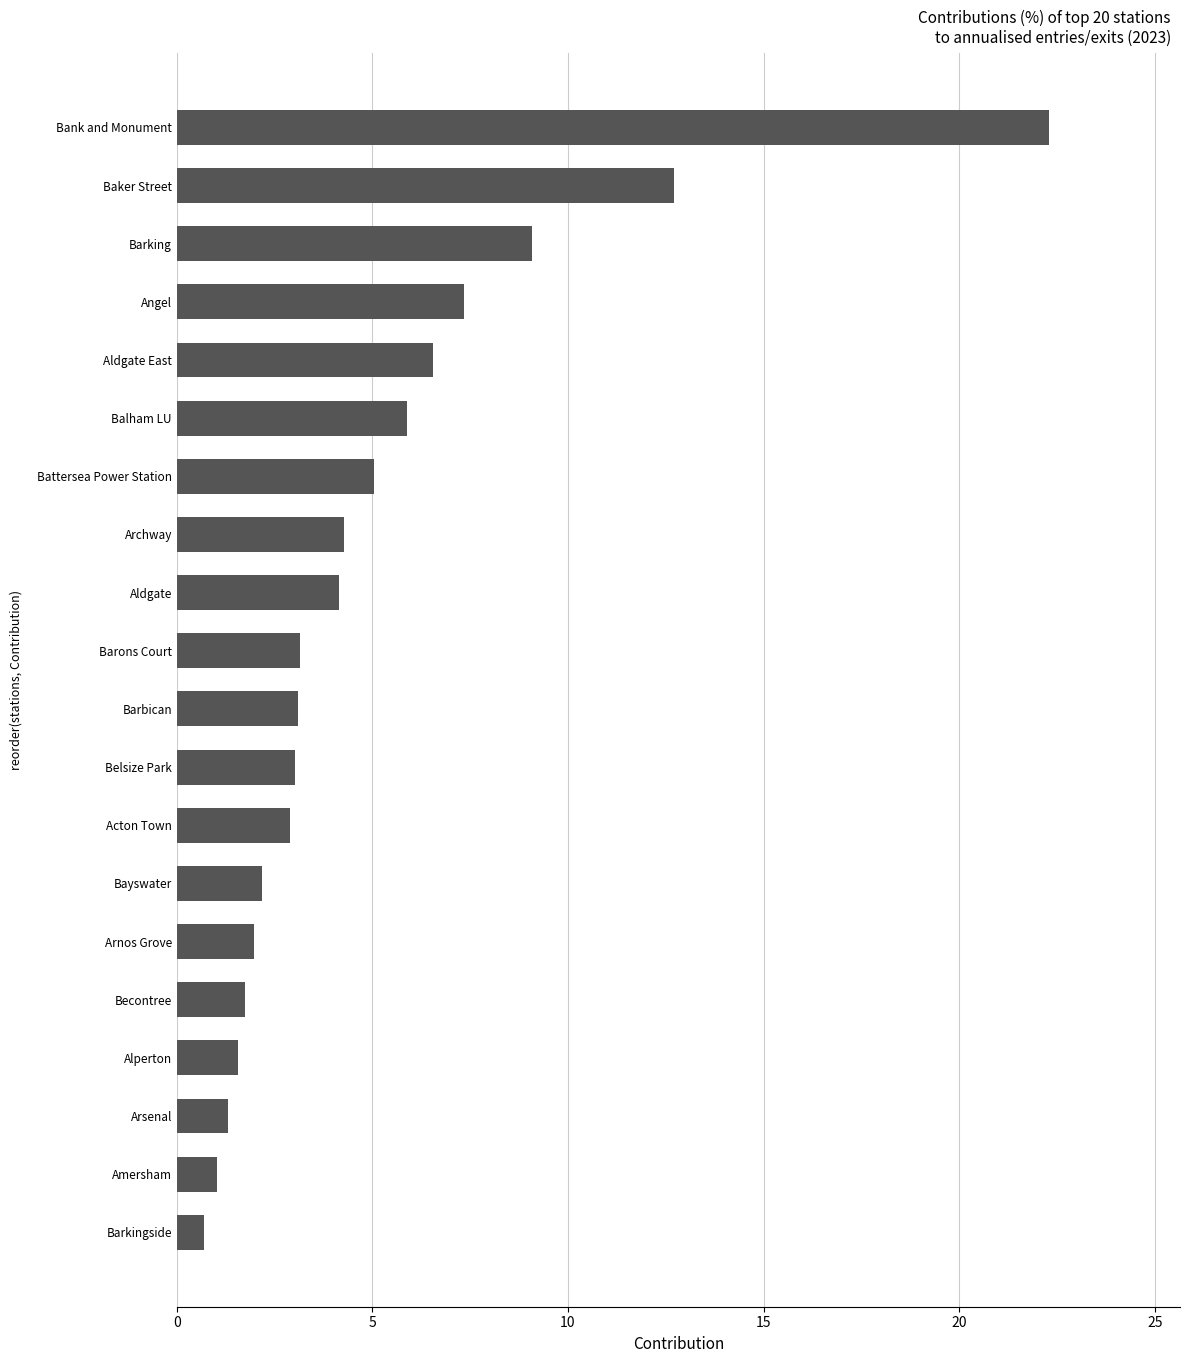

What is the greatest value displayed?

22.3